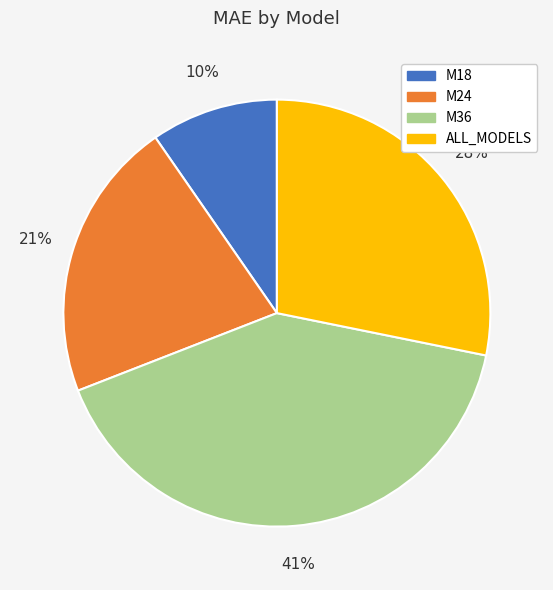

Approximately how many times larger is the value at M18 compared to M36?

0.2